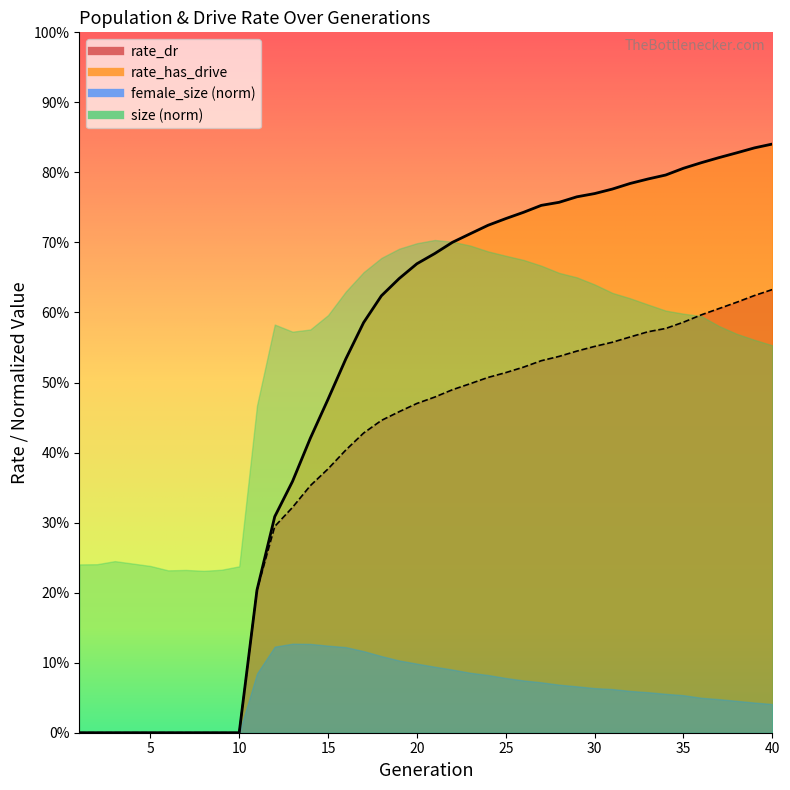

What is the difference between the second highest and minimum values in the rate_dr series?

0.6